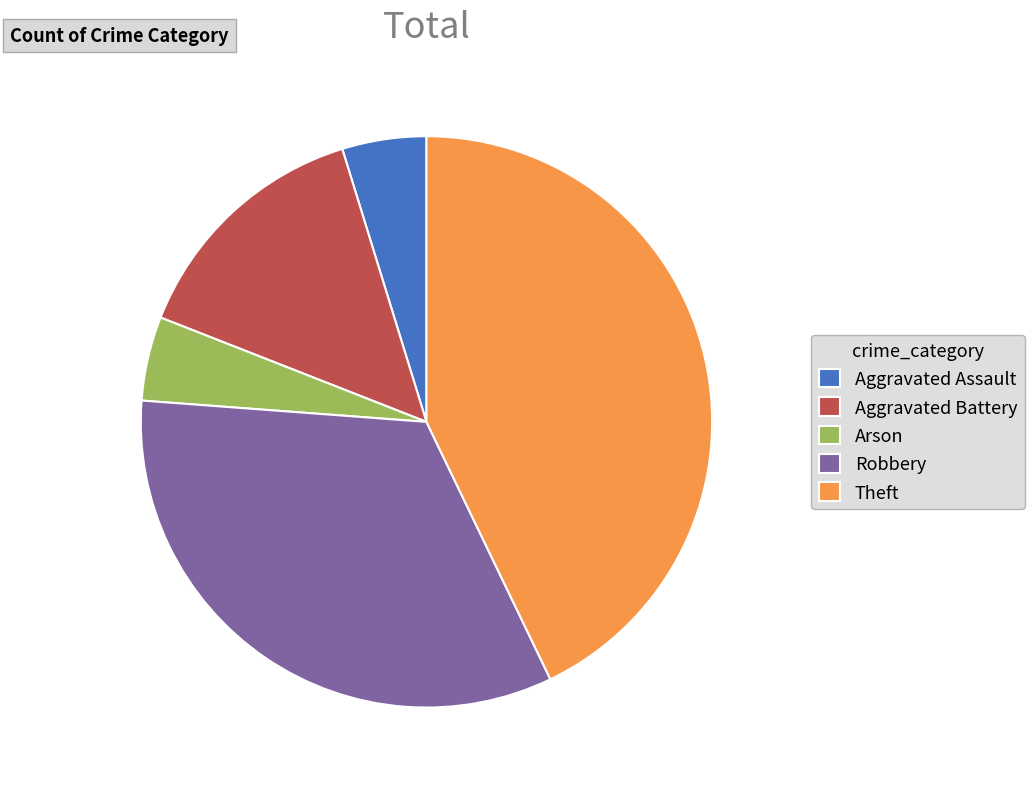

Do Aggravated Assault and Robbery together represent more than half of the pie?

No